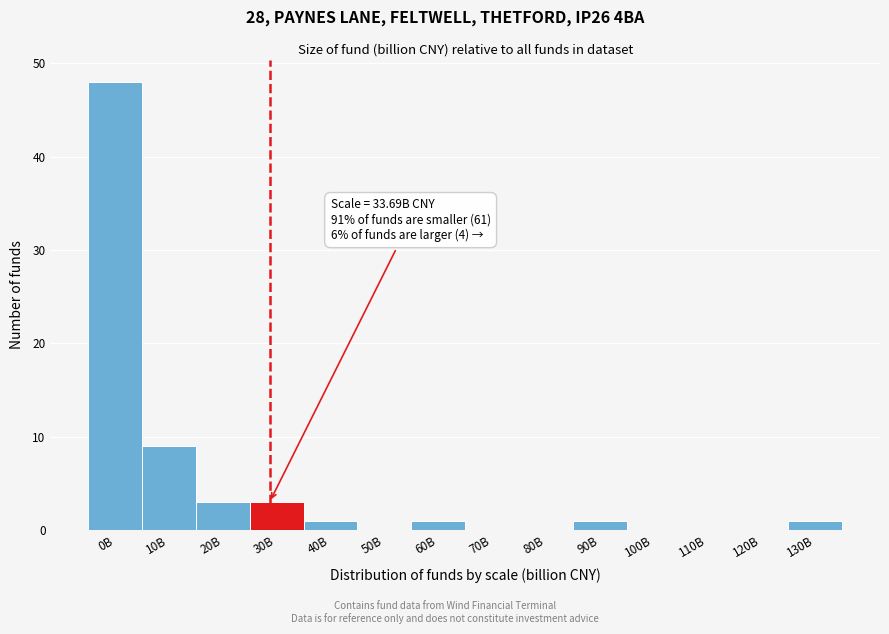

Reading right to left, extract all data points from this chart.

130B=1	120B=0	110B=0	100B=0	90B=1	80B=0	70B=0	60B=1	50B=0	40B=1	30B=3	20B=3	10B=9	0B=48